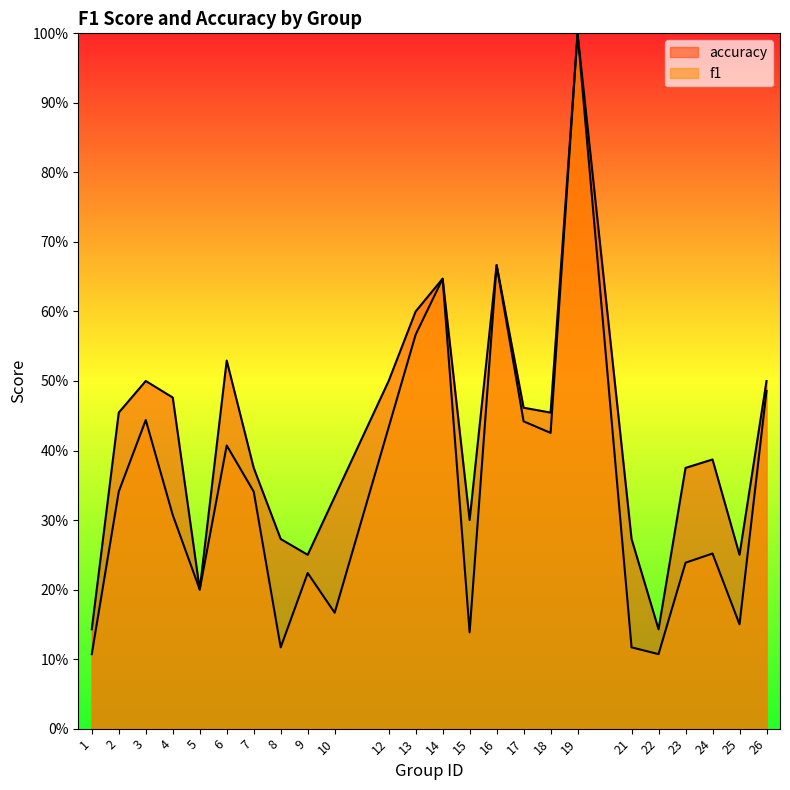

Reading right to left, transcribe all the data shown in this chart.

f1: 0.5	0.2	0.3	0.2	0.1	0.1	1.0	0.4	0.4	0.7	0.1	0.6	0.6	0.4	0.2	0.2	0.1	0.3	0.4	0.2	0.3	0.4	0.3	0.1
accuracy: 0.5	0.2	0.4	0.4	0.1	0.3	1.0	0.5	0.5	0.7	0.3	0.6	0.6	0.5	0.3	0.2	0.3	0.4	0.5	0.2	0.5	0.5	0.5	0.1